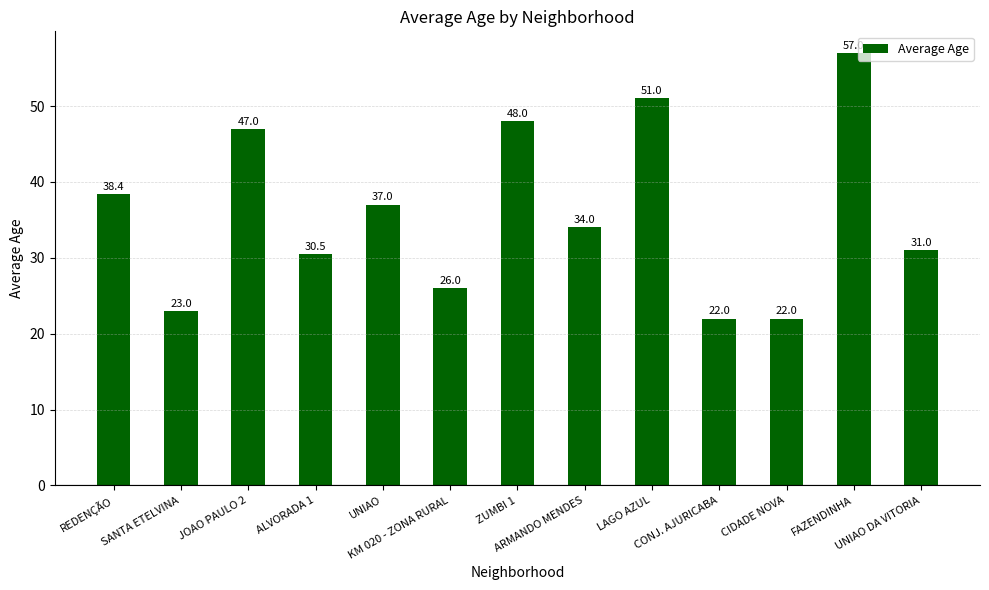

What is the difference between the maximum and minimum values?

35.0